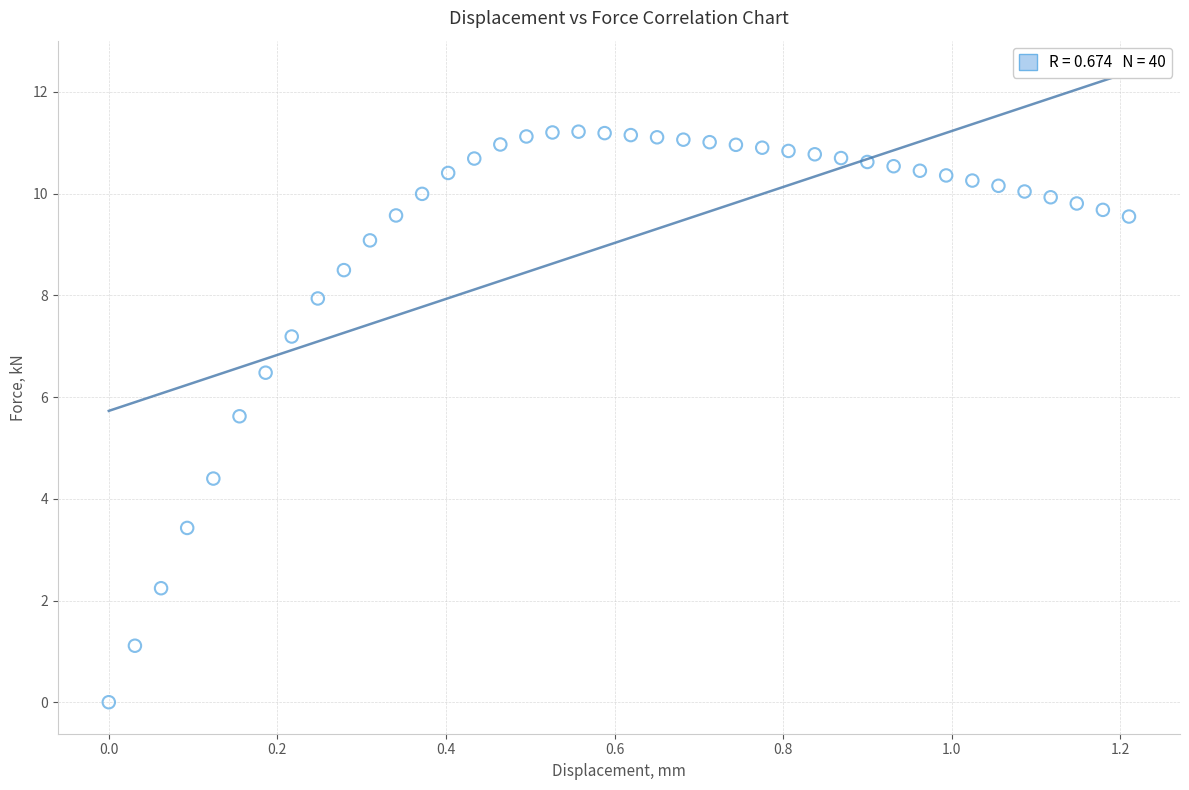

What is the range of X values (max minus min)?

1.2